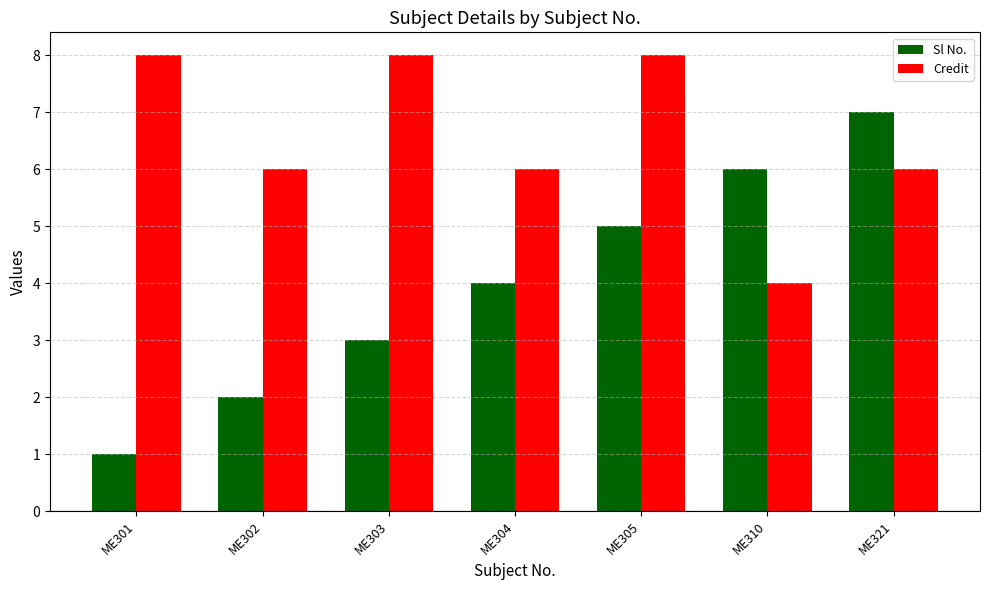

Rank the series by their average value, from lowest to highest.

Sl No., Credit